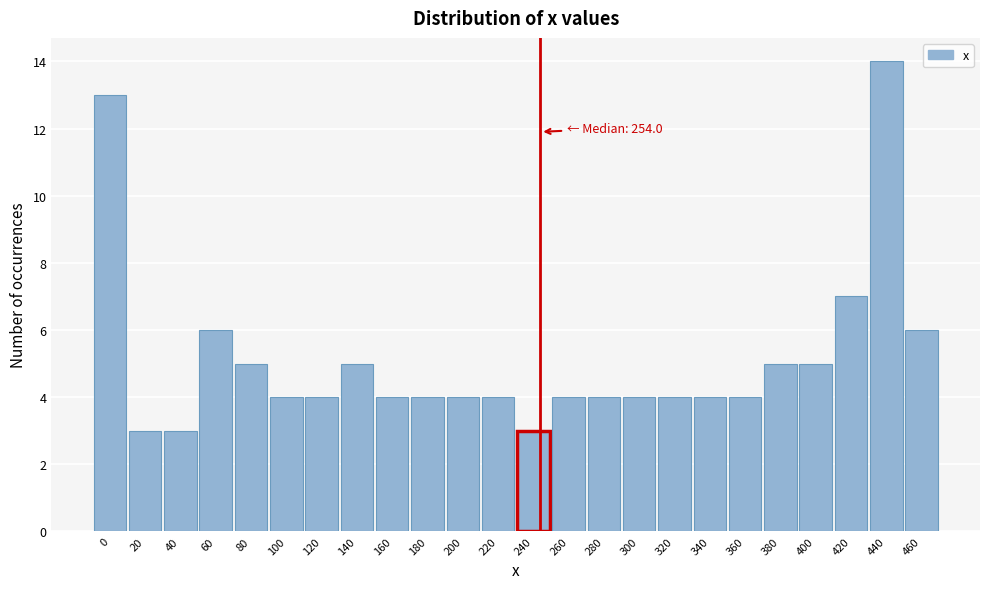

Reading left to right, list all the values displayed in this chart.

13	3	3	6	5	4	4	5	4	4	4	4	3	4	4	4	4	4	4	5	5	7	14	6